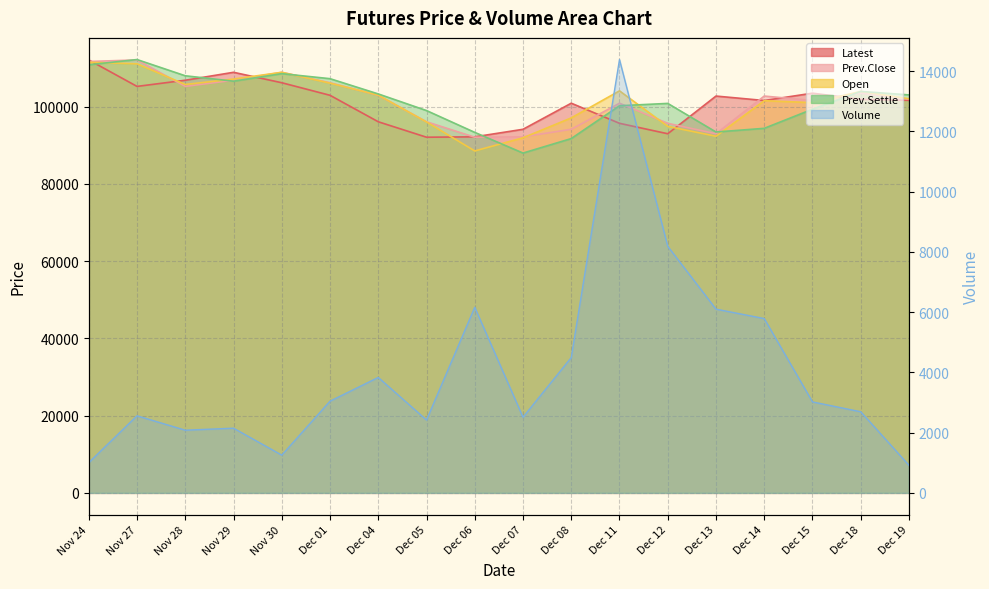

At Dec 08, list the series in order from largest to smallest.

Latest, Open, Prev.Close, Prev.Settle, Volume